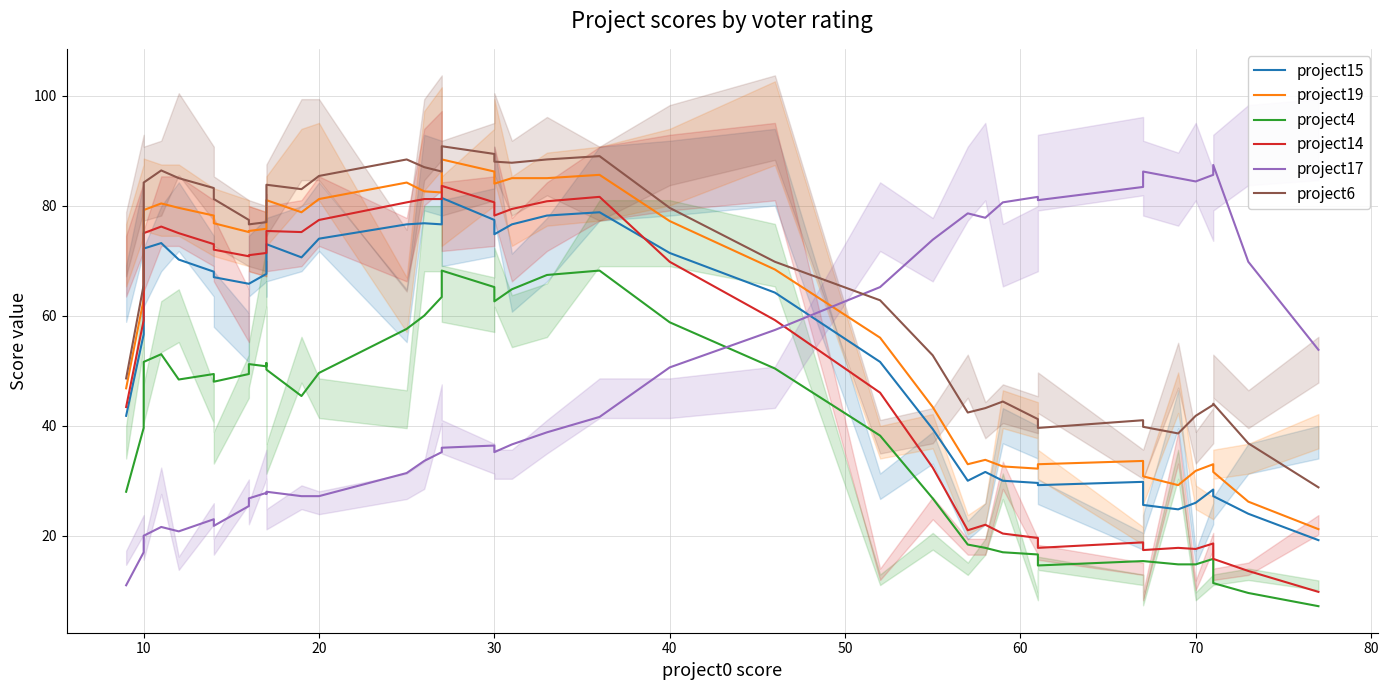

True or false: project17 has more than 1 points higher than both neighbors.

True